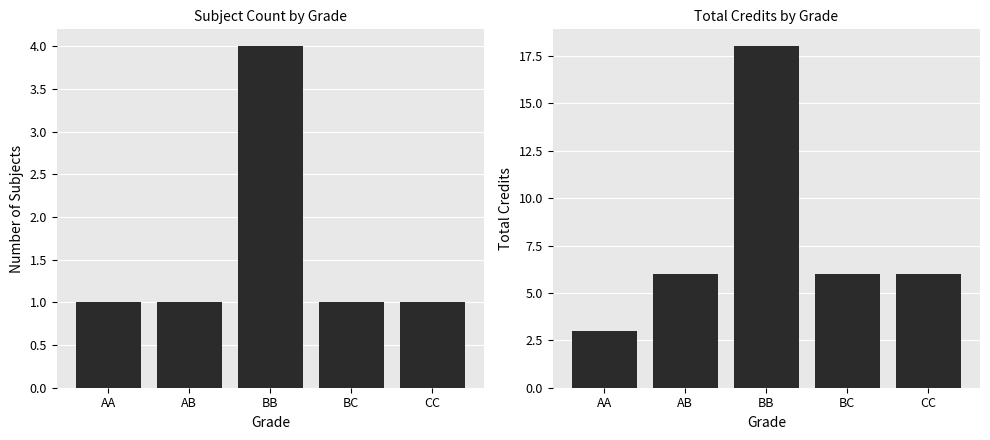

Reading left to right, list all the values displayed in this chart.

Sl No.: 1	1	4	1	1
Credit: 3	6	18	6	6